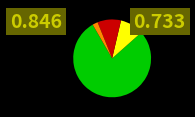

Does any single category account for the majority?

Yes